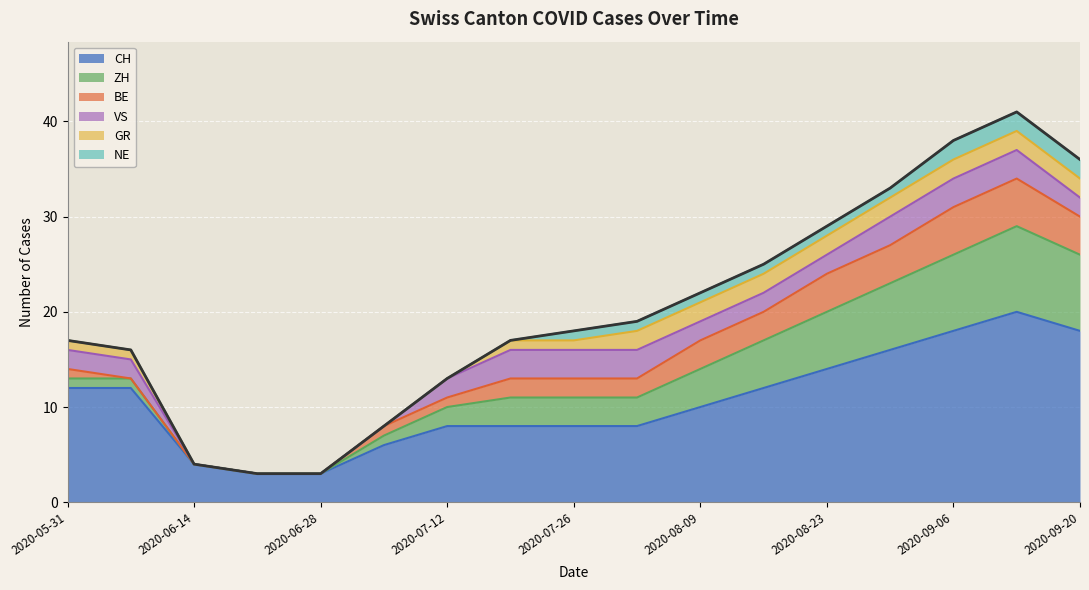

What is the value of the NE point at the 15th from the left?

2